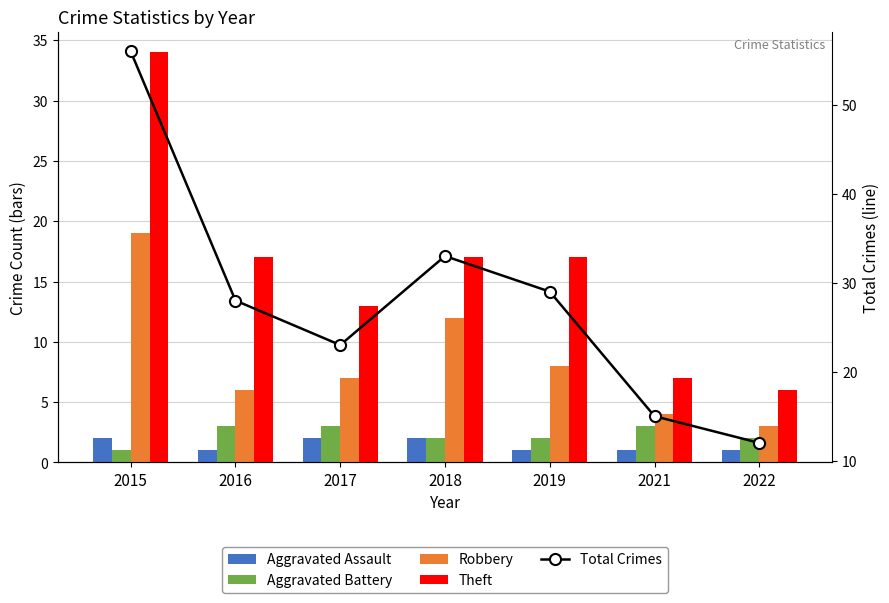

List the labels in order of Robbery value, largest first.

2015, 2018, 2019, 2017, 2016, 2021, 2022